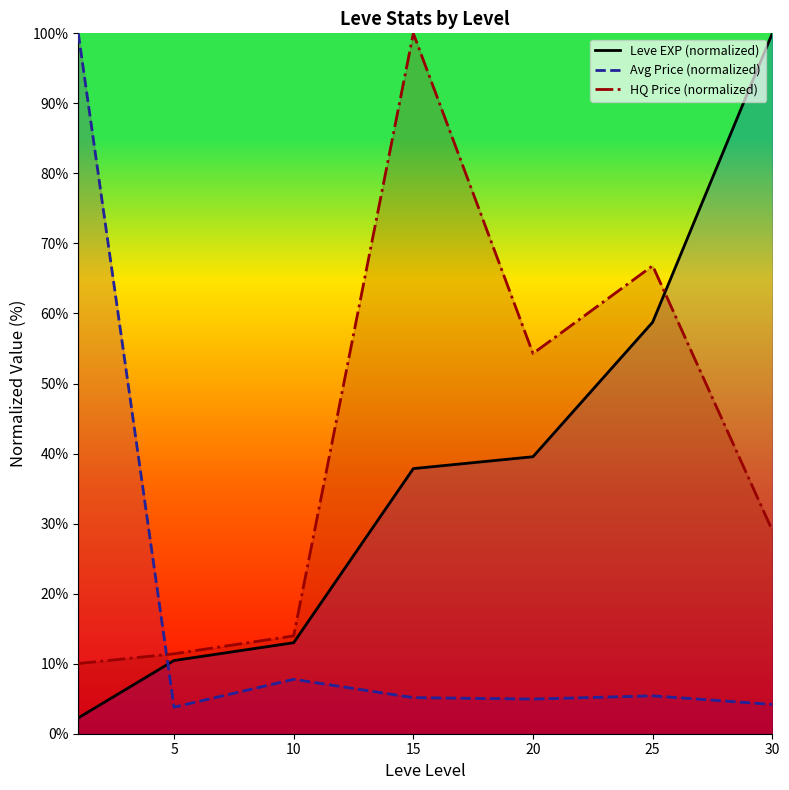

True or false: HQ Price (normalized) and Leve EXP (normalized) intersect in this chart.

True